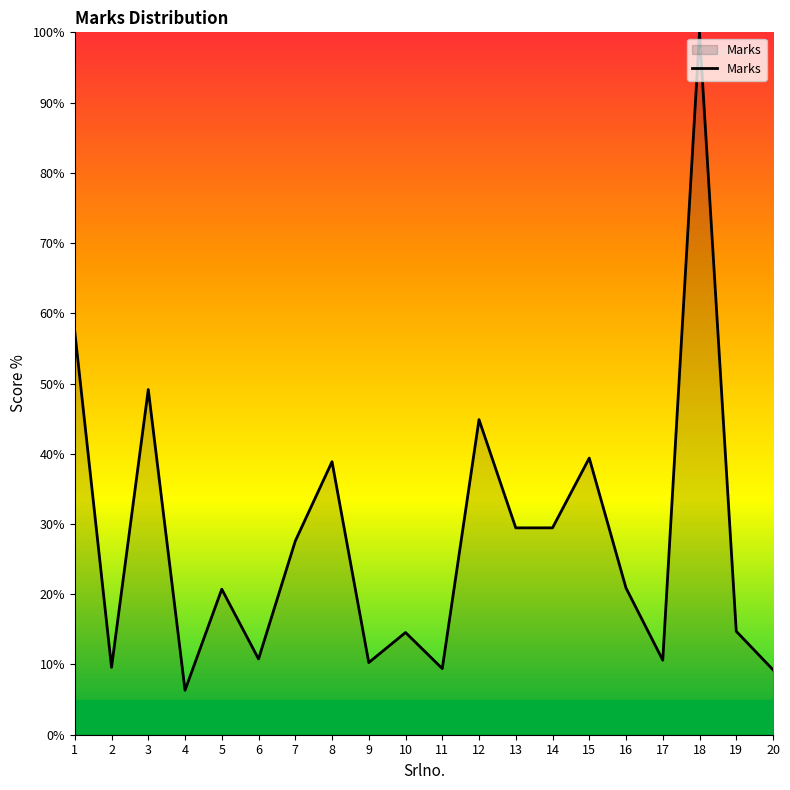

What is the sum of the values at 1 and 14?

86.8